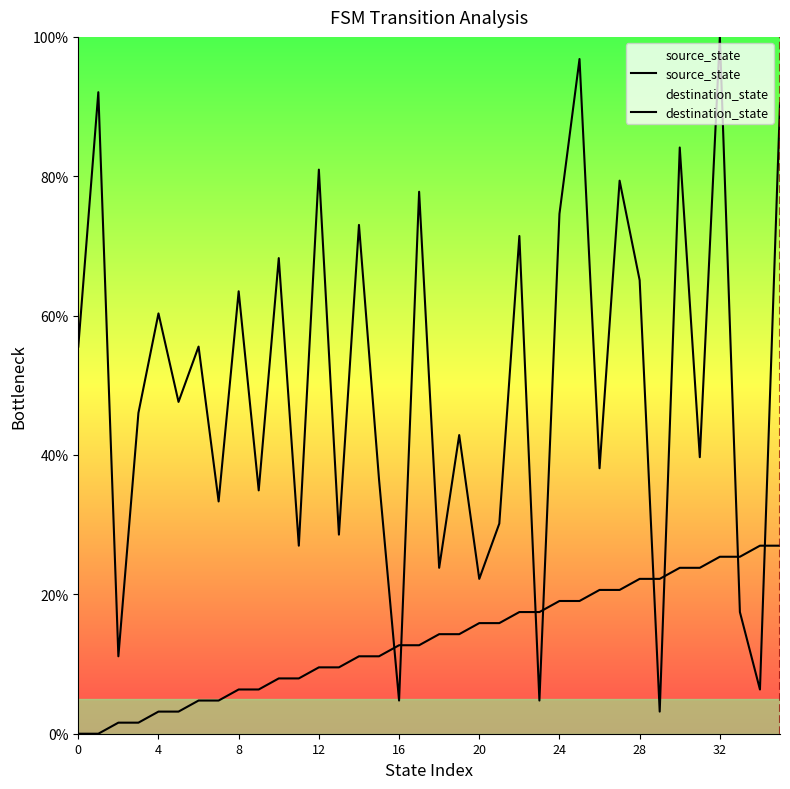

How many lines are shown in the chart?

2